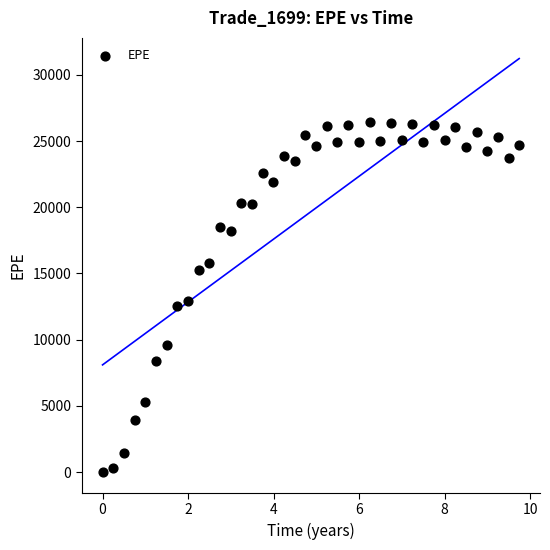

What is the range of X values (max minus min)?

9.7